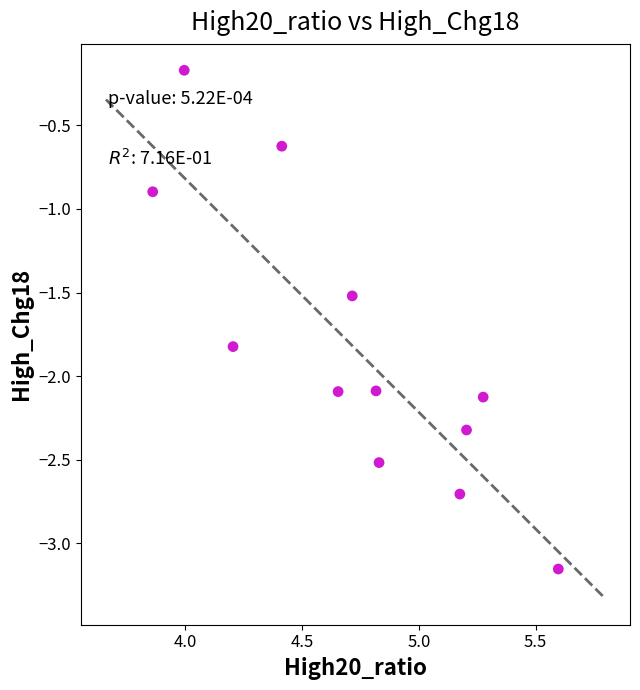

What is the range of Y values (max minus min)?

3.0